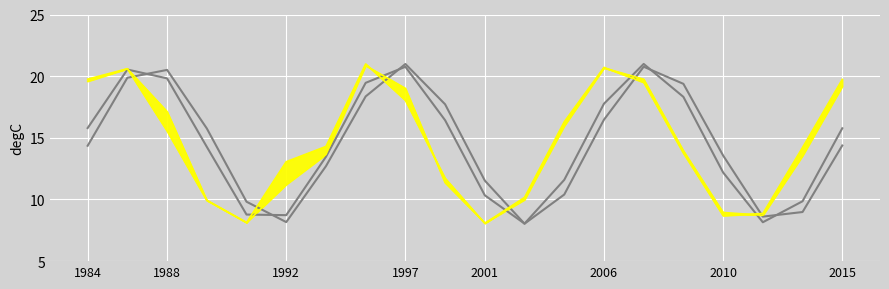

The omega:1 series shows 23.5 at 2006. True or false?

False